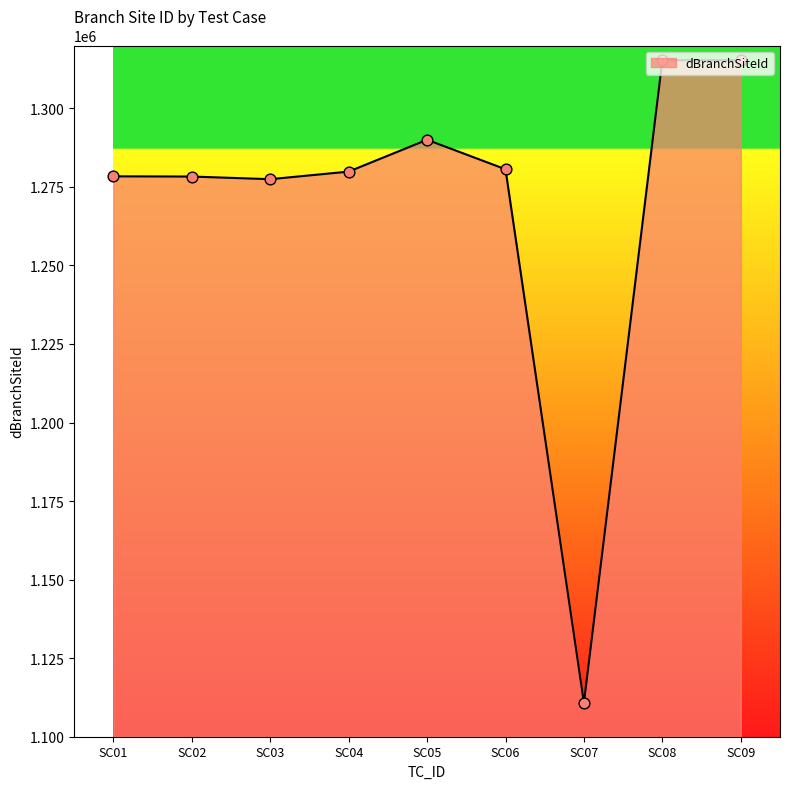

Which has a higher value, SC04 or SC07?

SC04